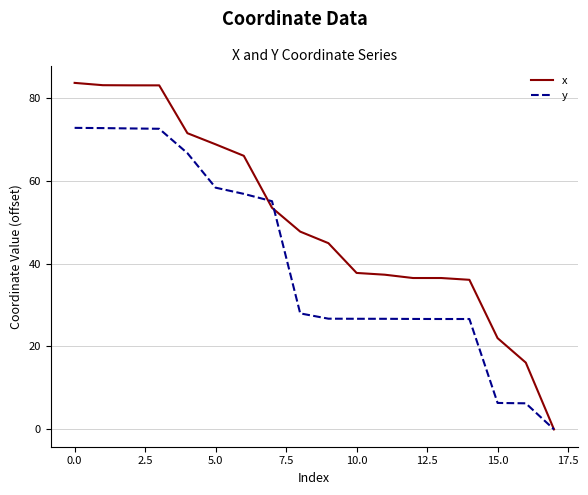

Which series has the widest spread of values?

x